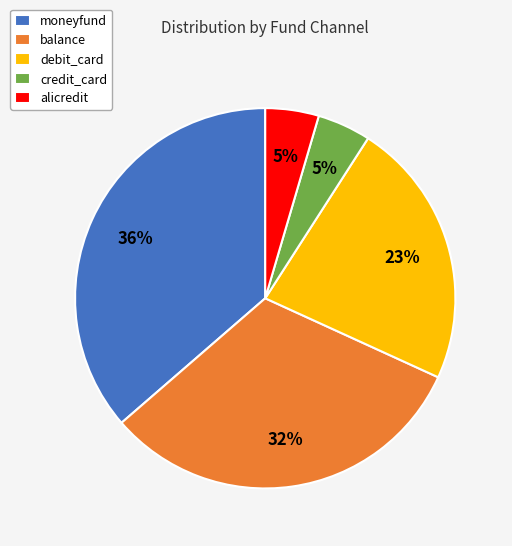

Count the number of slices in the pie.

5